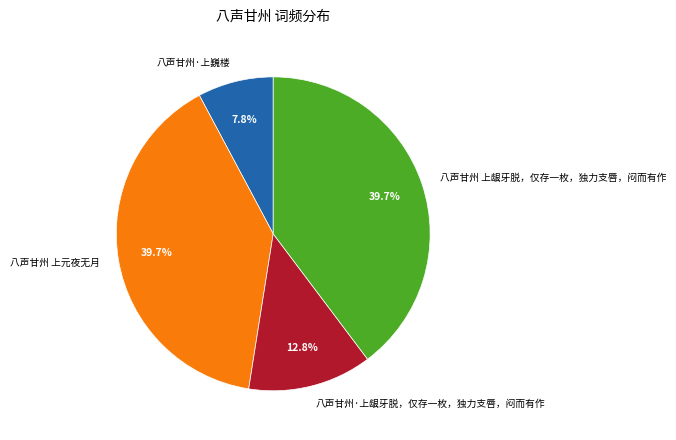

Count the number of slices in the pie.

4